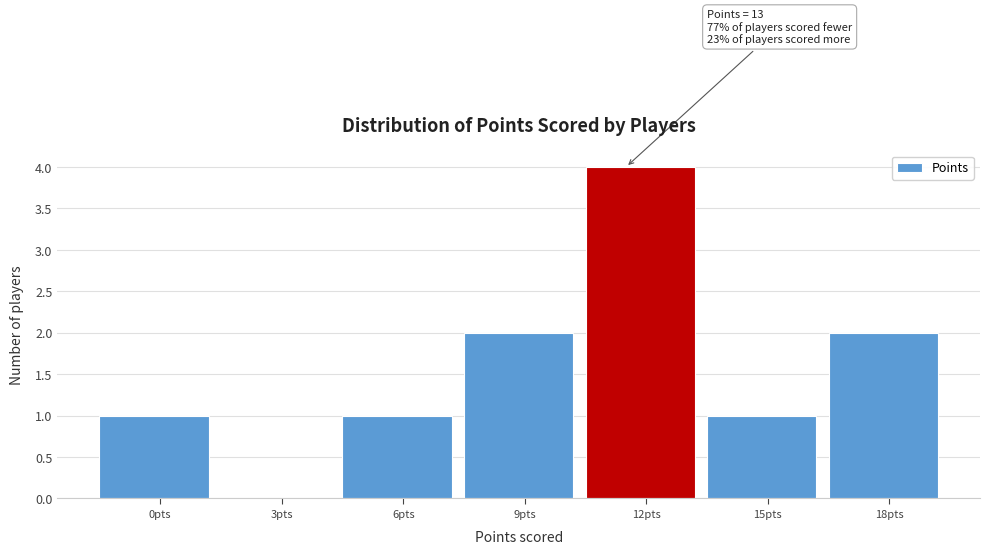

Reading left to right, what are all the values shown in this chart?

0pts=1	3pts=0	6pts=1	9pts=2	12pts=4	15pts=1	18pts=2